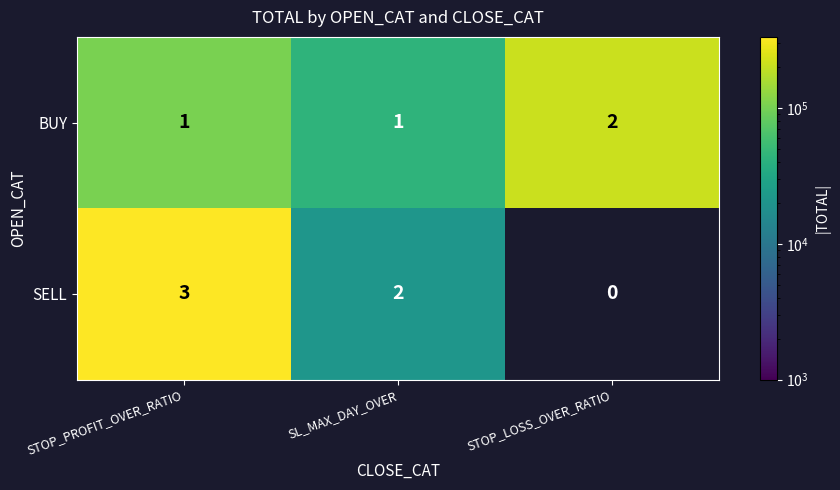

What is the total value across all series at SL_MAX_DAY_OVER?

3